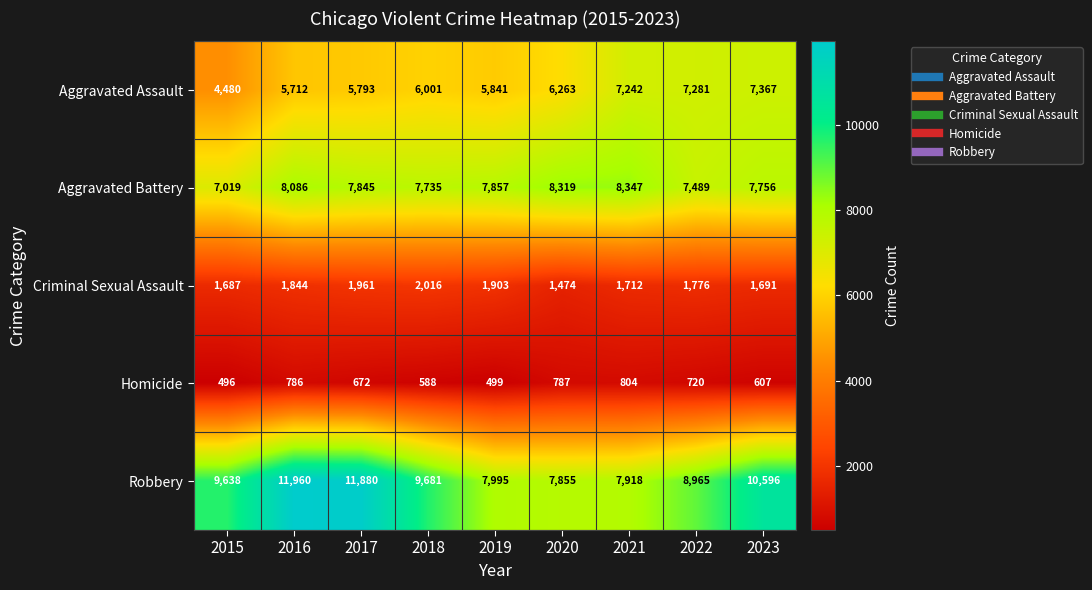

At which label does Homicide first exceed 672?

2016